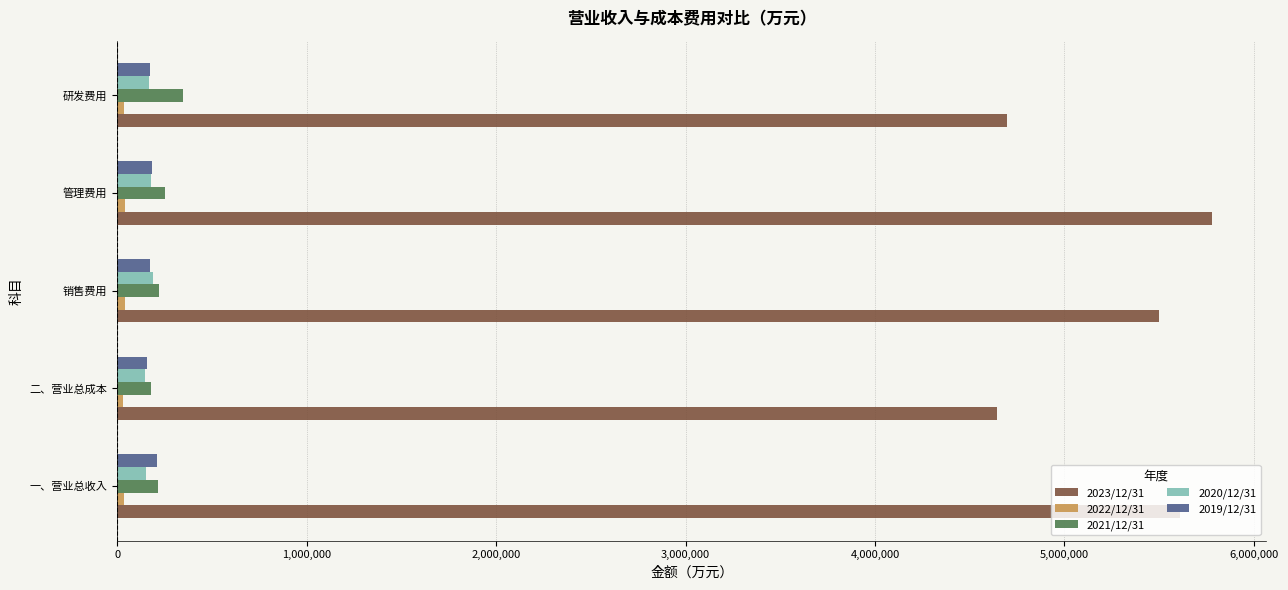

The value of 2019/12/31 at 管理费用 is 183400. True or false?

True